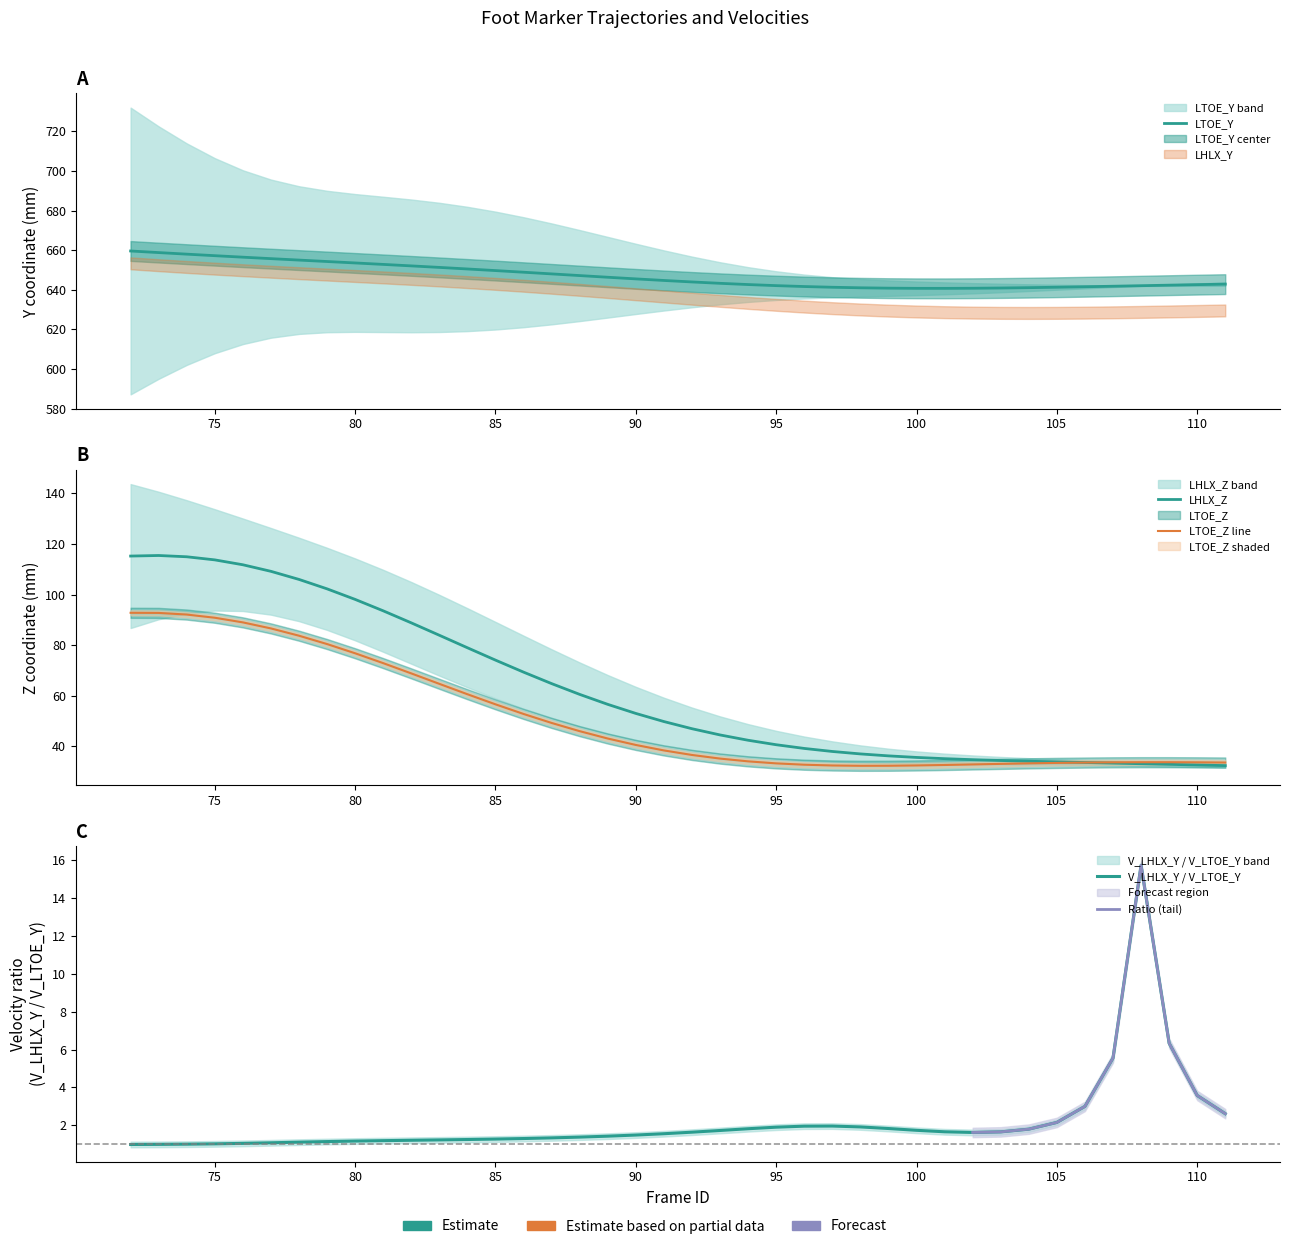

True or false: LTOE_Y has a value of 357.4 at 93.

False